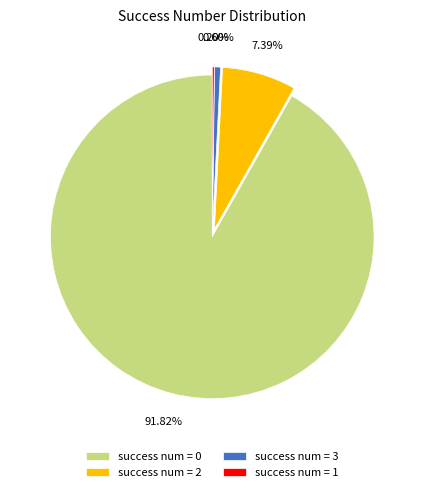

Which slice represents more than half of the pie?

success num = 0